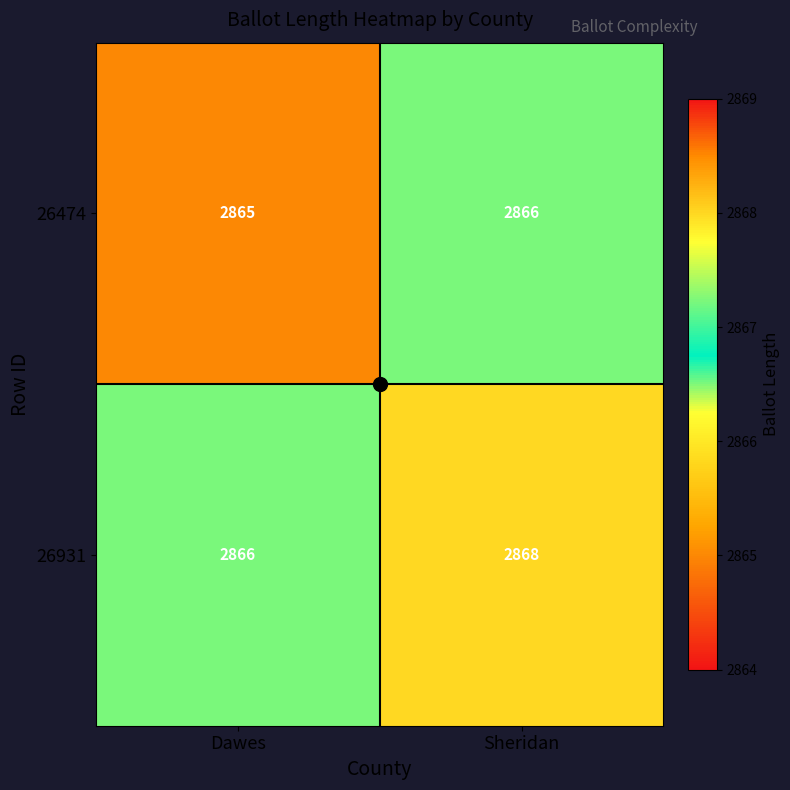

At which category does the chart reach its minimum across all series?

Dawes